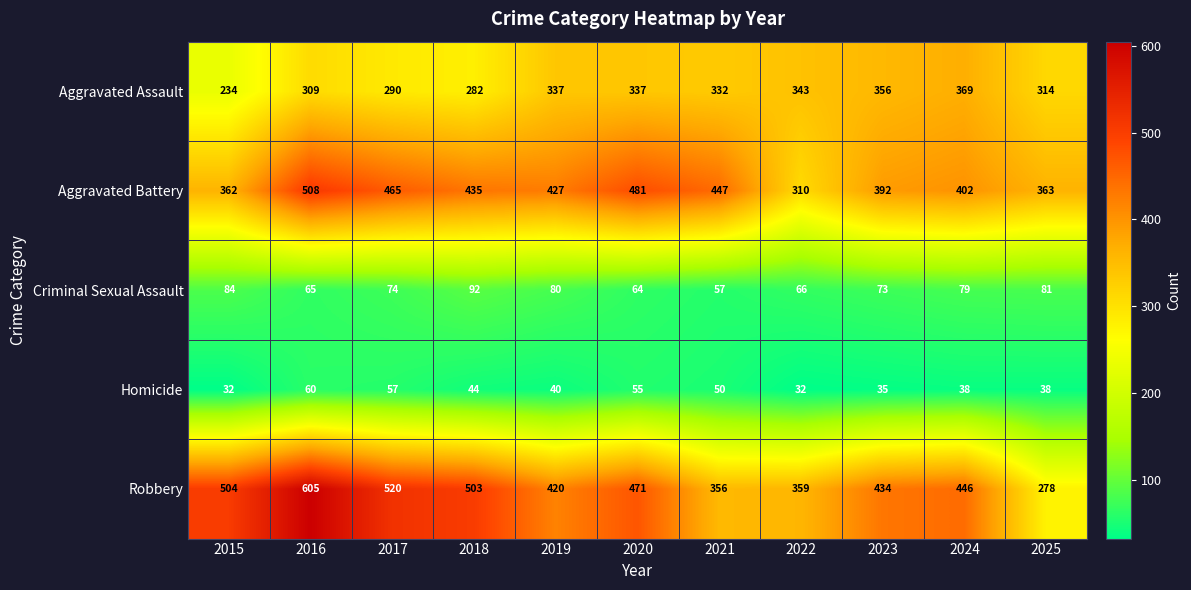

Is it true that Aggravated Battery equals 392 at 2023?

True